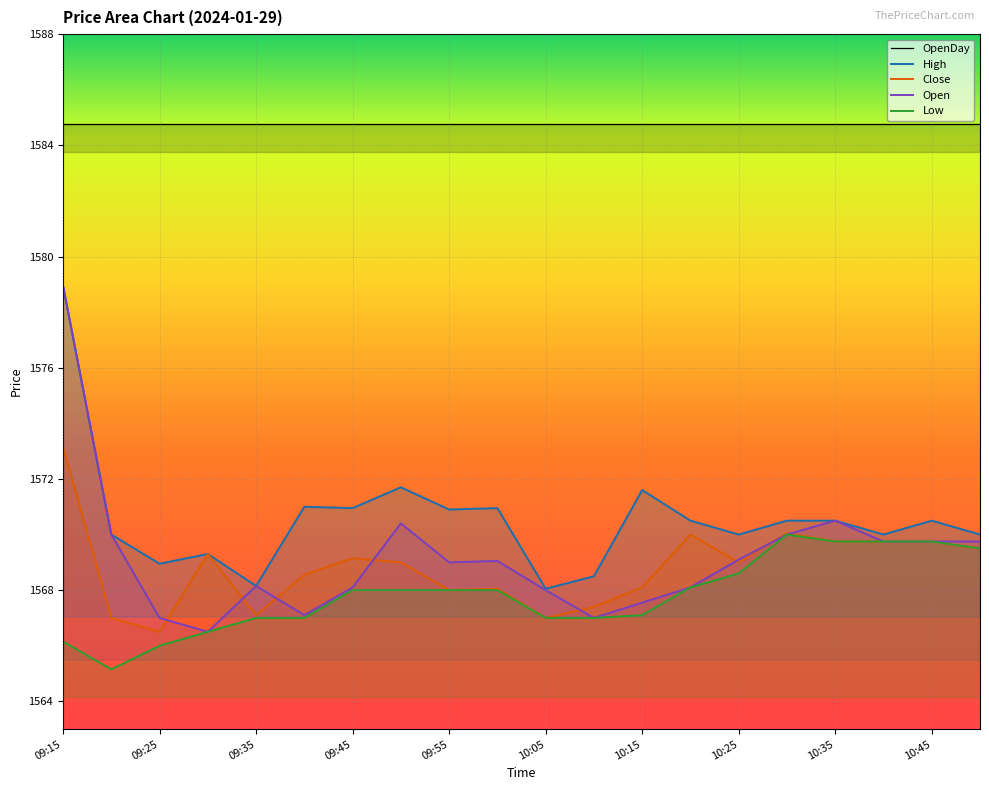

How many distinct data groups are displayed?

5